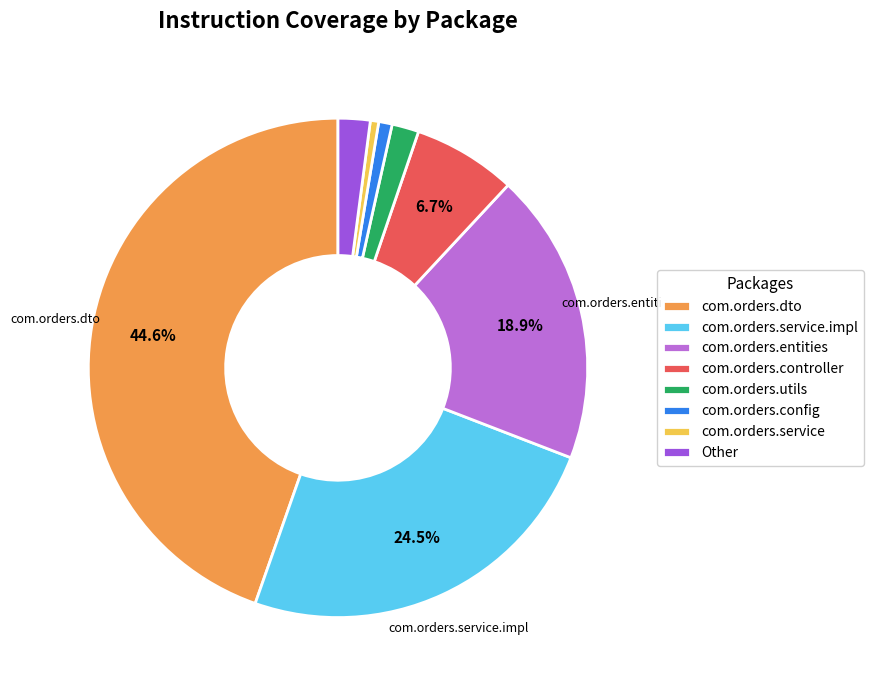

Is the sum of com.orders.service.impl and com.orders.service greater than half?

No